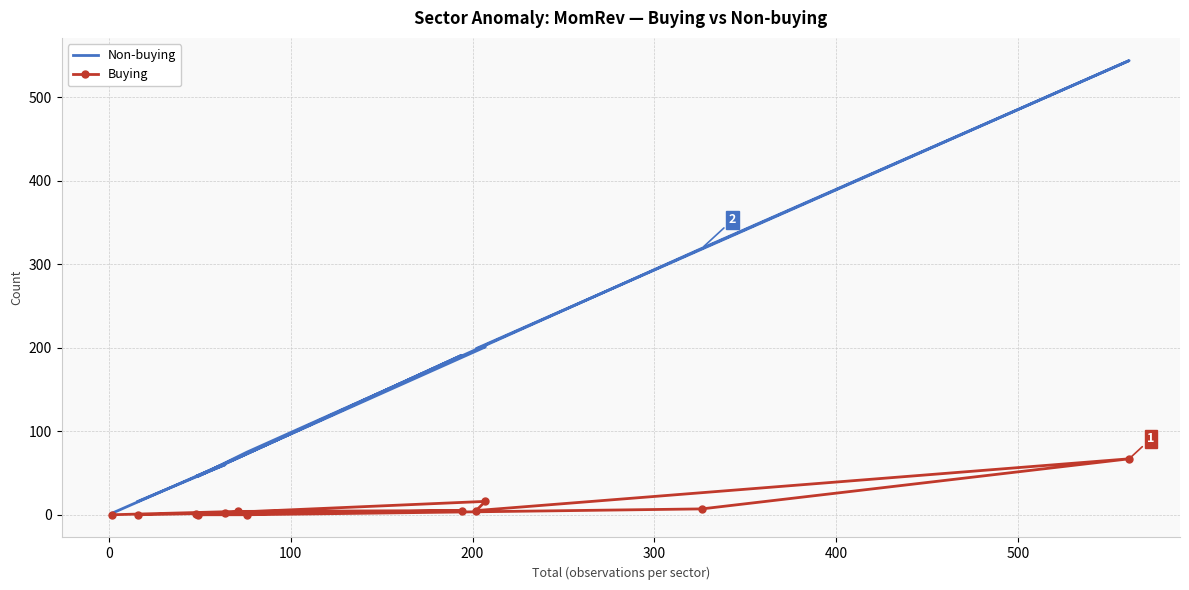

True or false: Buying and Non-buying intersect in this chart.

False